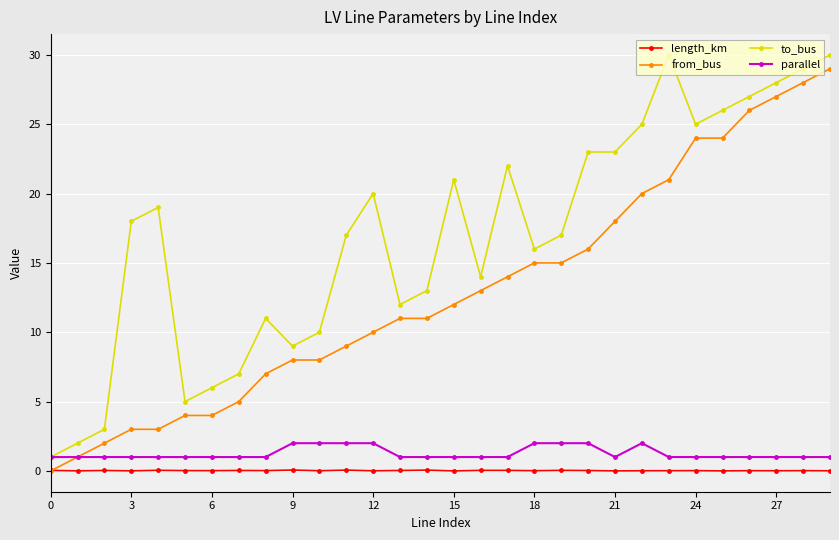

True or false: to_bus and length_km cross at least once.

False